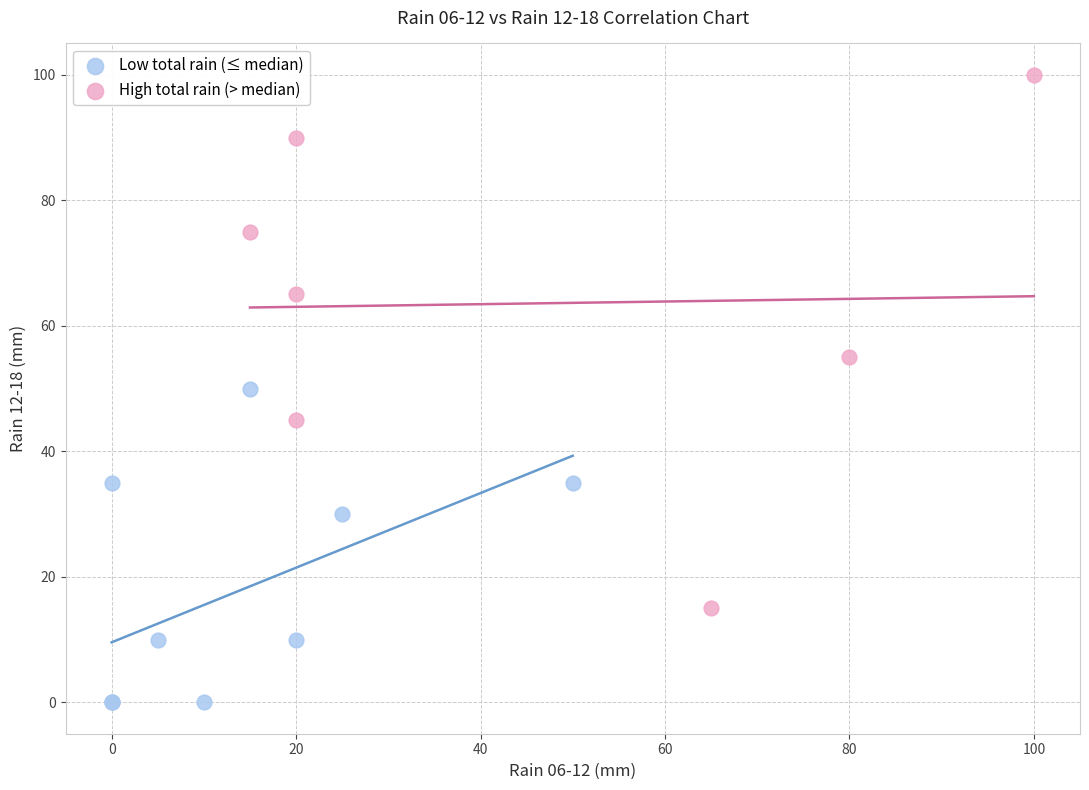

What are all the series names shown in the legend?

Low total rain (≤ median), High total rain (> median)